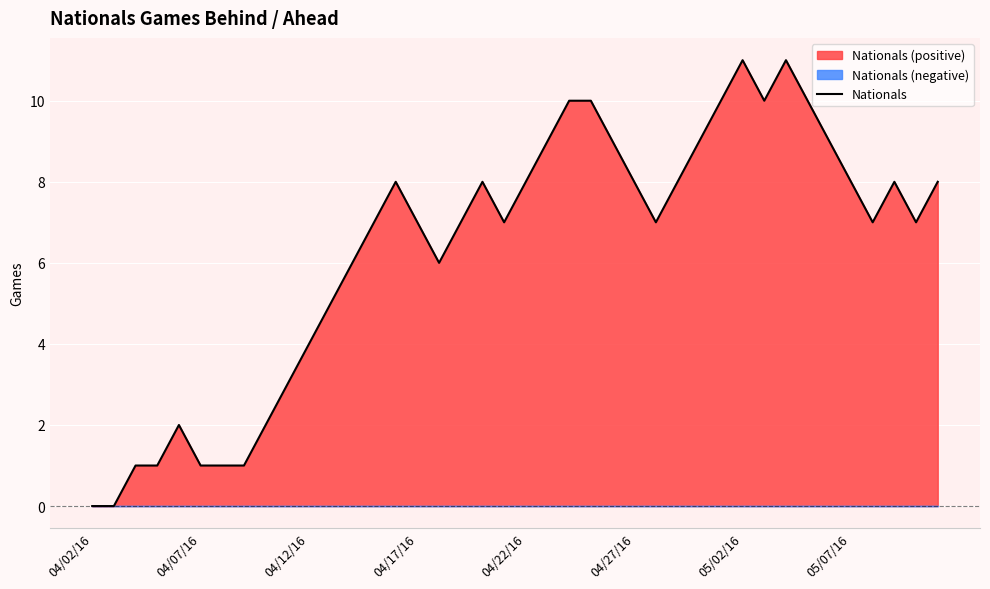

How many interior local peaks (higher than both neighbors) does the data have?

6